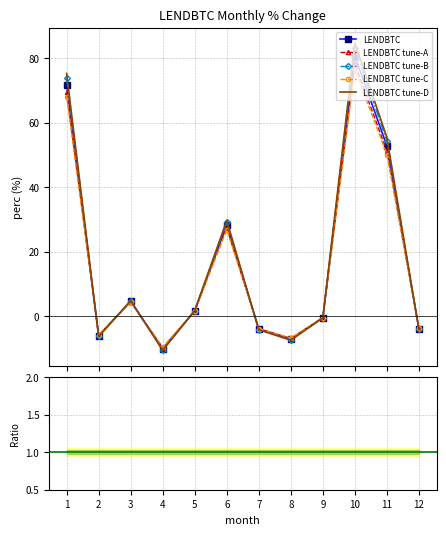

Reading left to right, what are all the values shown in this chart?

LENDBTC: 1=71.7	2=-6.0	3=4.6	4=-10.1	5=1.7	6=28.3	7=-4.0	8=-7.1	9=-0.5	10=80.7	11=52.8	12=-3.9
LENDBTC tune-A: 1=69.6	2=-5.8	3=4.5	4=-9.8	5=1.6	6=27.4	7=-3.9	8=-6.9	9=-0.5	10=78.3	11=51.2	12=-3.8
LENDBTC tune-B: 1=73.9	2=-6.2	3=4.7	4=-10.4	5=1.7	6=29.1	7=-4.1	8=-7.3	9=-0.5	10=83.1	11=54.4	12=-4.0
LENDBTC tune-C: 1=68.1	2=-5.7	3=4.4	4=-9.6	5=1.6	6=26.9	7=-3.8	8=-6.7	9=-0.4	10=76.7	11=50.2	12=-3.7
LENDBTC tune-D: 1=75.3	2=-6.3	3=4.8	4=-10.6	5=1.8	6=29.7	7=-4.2	8=-7.4	9=-0.5	10=84.7	11=55.5	12=-4.1